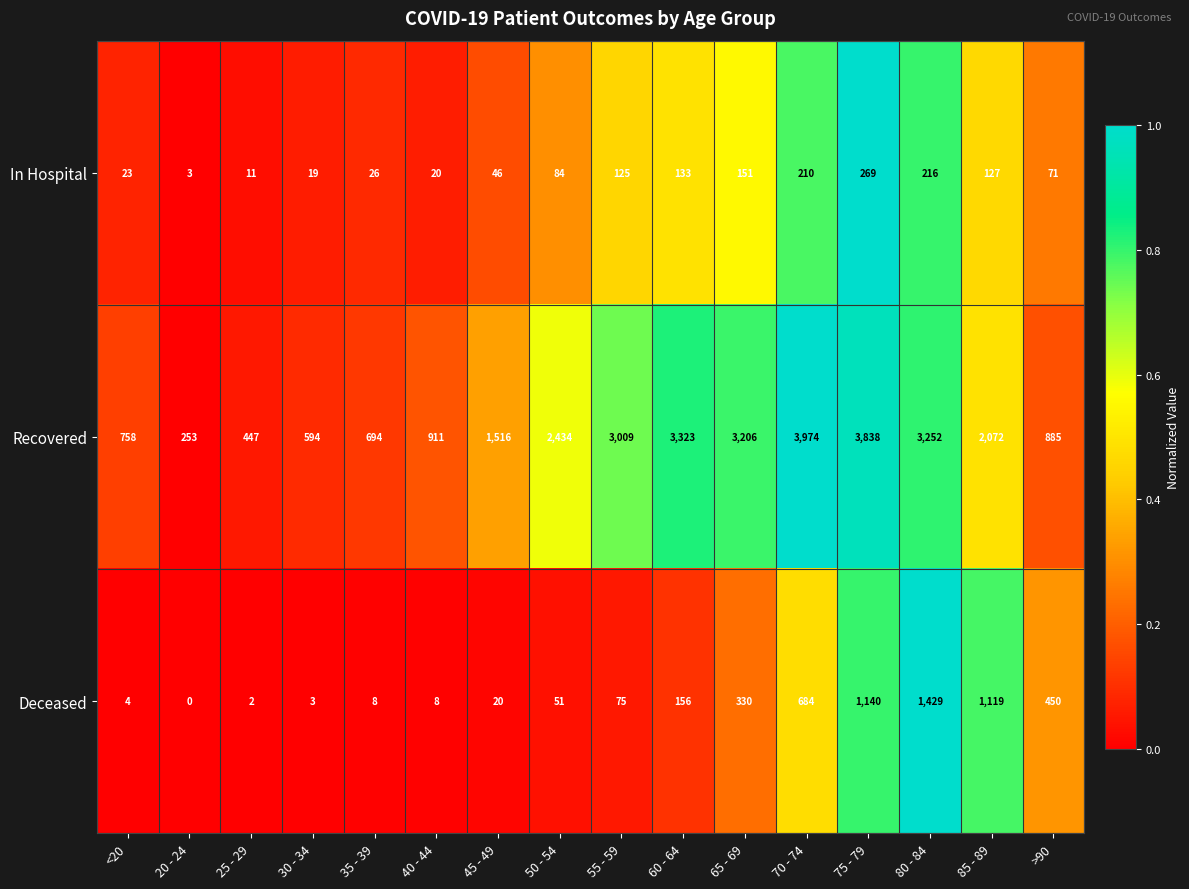

Which category has the highest value across all series?

70 - 74